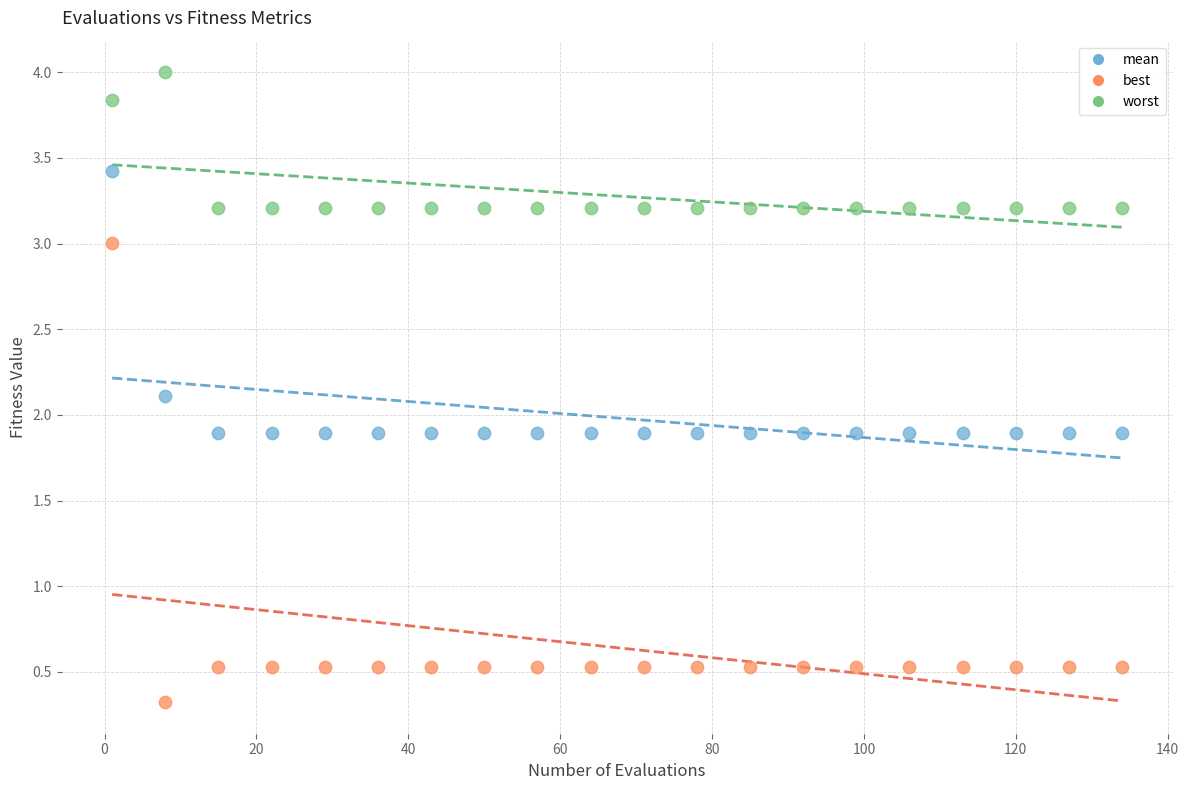

Which series has the largest Y range (max minus min)?

best